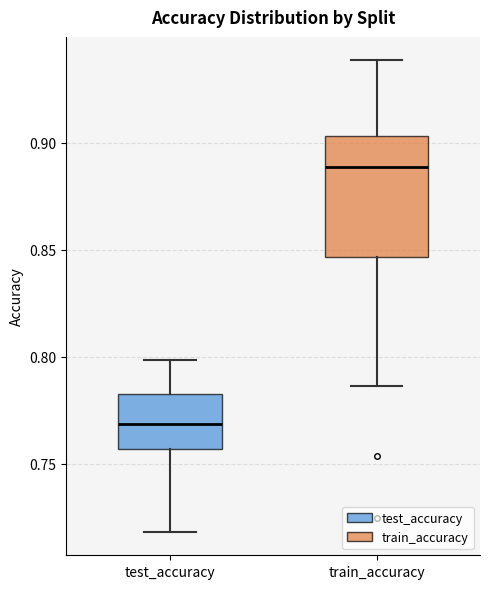

Reading left to right, transcribe this box plot: for each box, give where its median line is, the range the box spans, and where its two whiskers end, as read against the y-axis. The values are not printed on the chart, so give them approximately, as read against the axis.

test_accuracy: median 0.770, box 0.755 to 0.785, whiskers 0.720 to 0.800
train_accuracy: median 0.890, box 0.845 to 0.905, whiskers 0.785 to 0.940